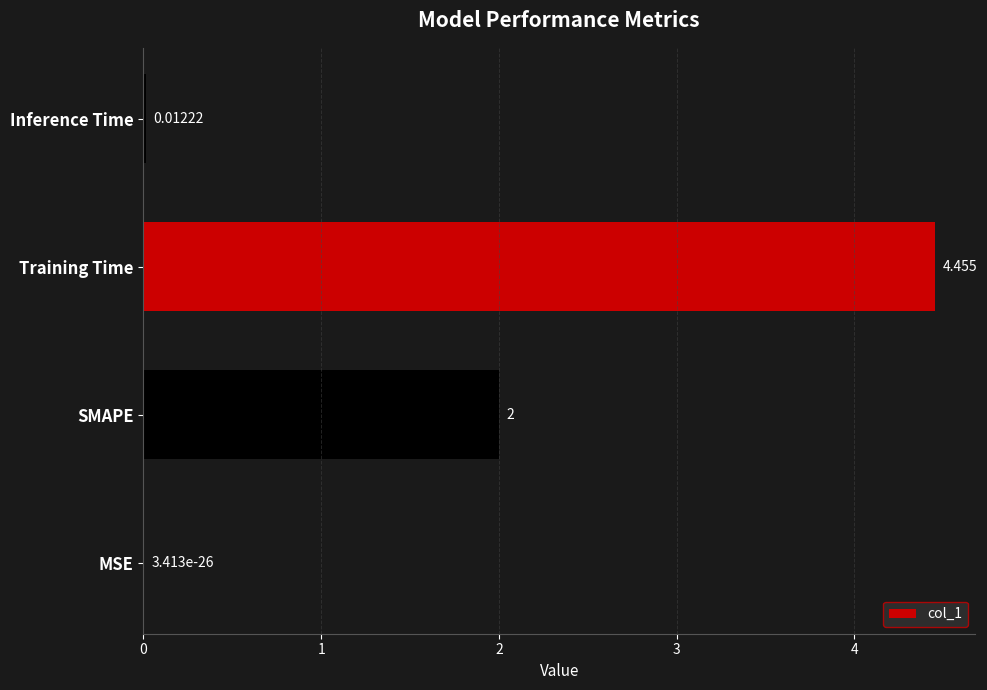

At which label is the value closest to 2?

SMAPE